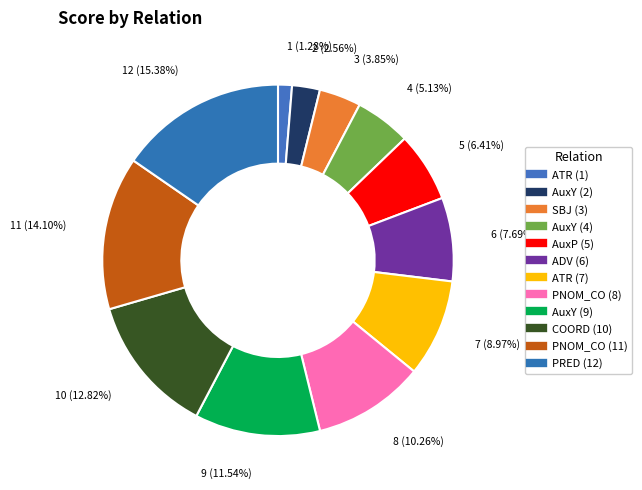

What is the change in value from SBJ (3) to PNOM_CO (8)?

+5